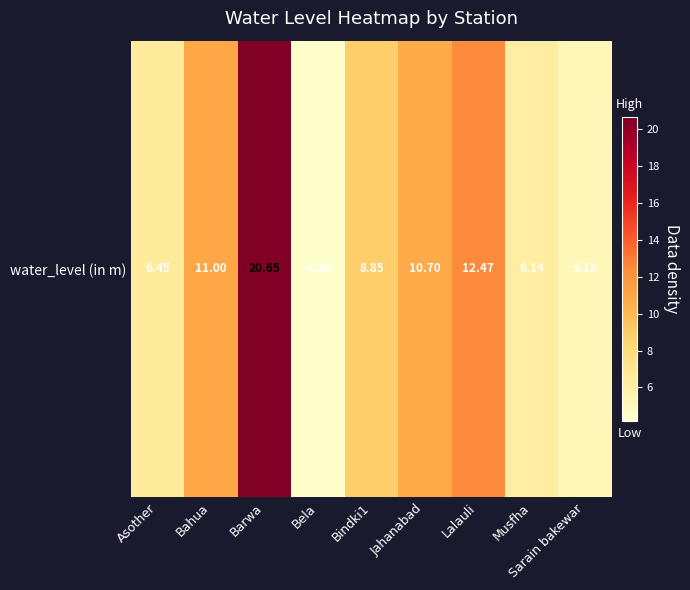

What is the minimum value shown in the chart?

4.2